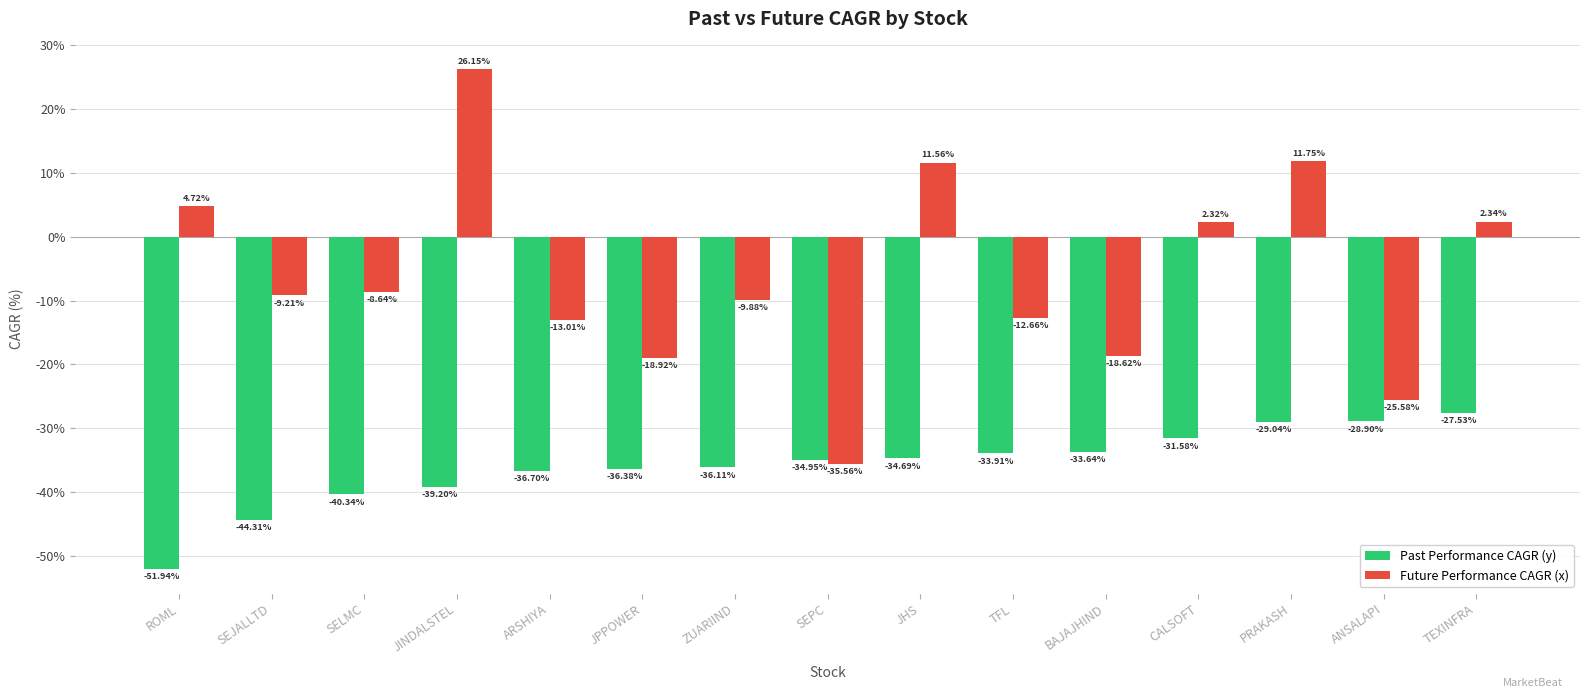

What is the value of the Future Performance CAGR (x) bar at the 3rd from the left?

-8.6